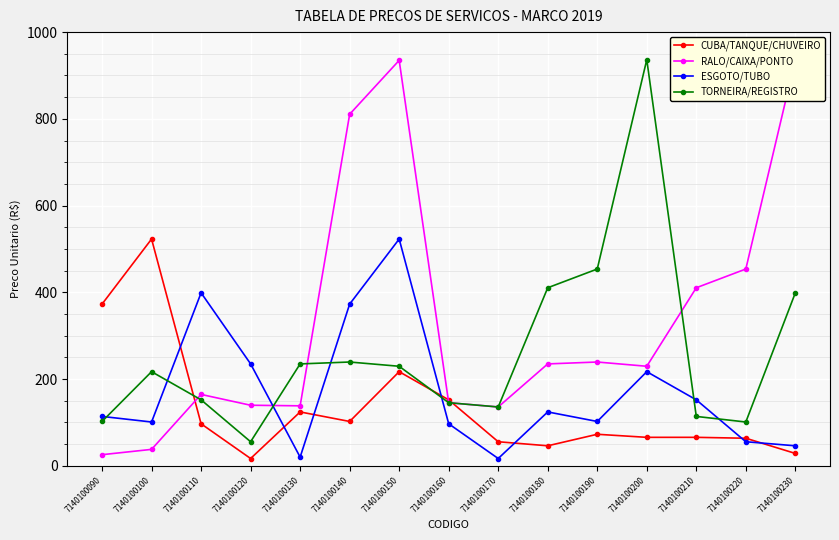

Is it true that TORNEIRA/REGISTRO equals 100.9 at 7140100220?

True